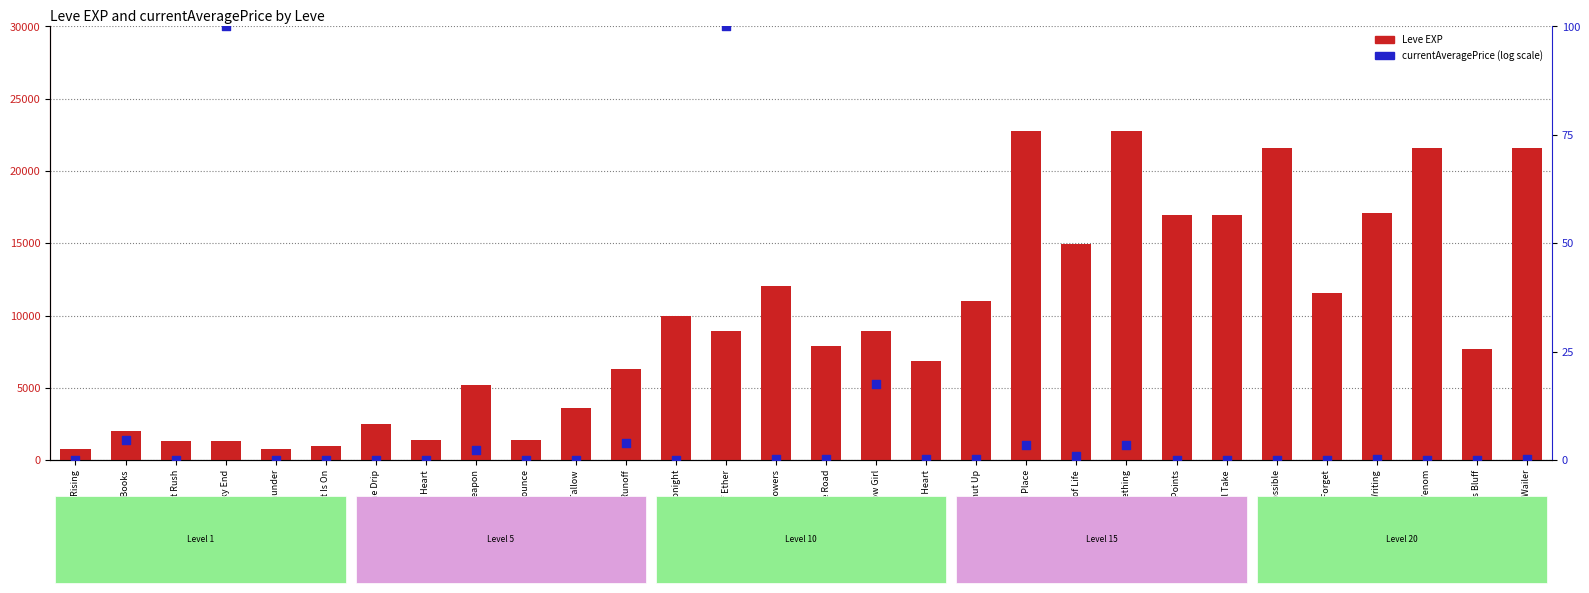

What is the total value across all series at Book and a Hard Place?

22793.4